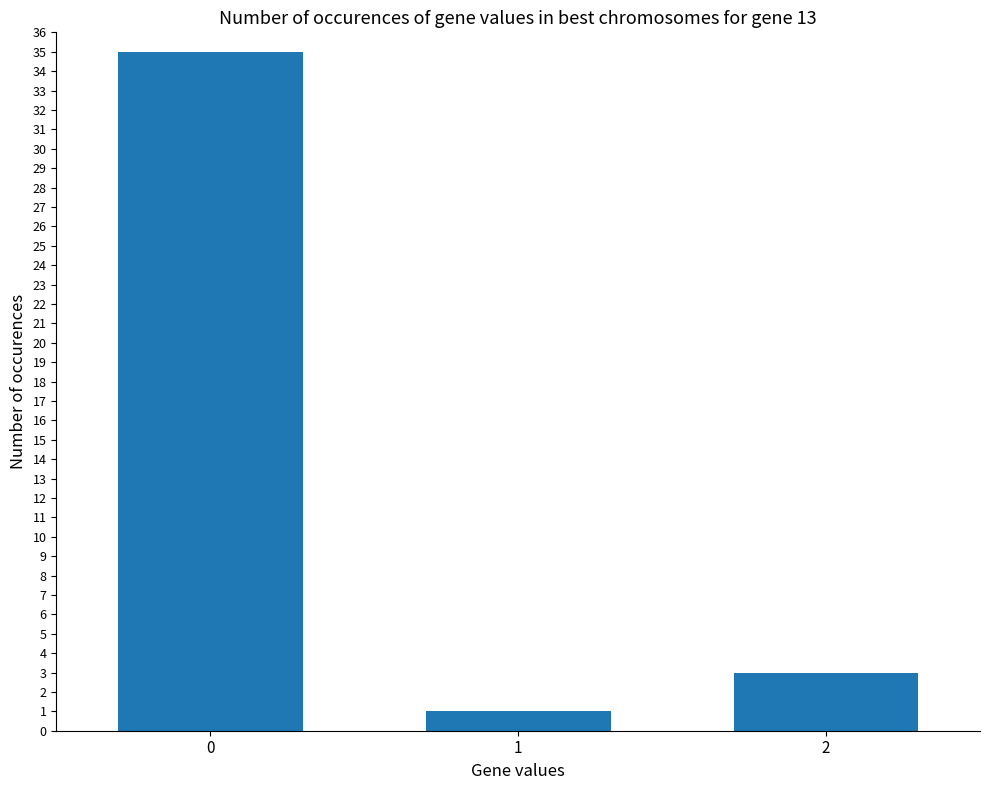

True or false: the data shows 1 at 1.

True